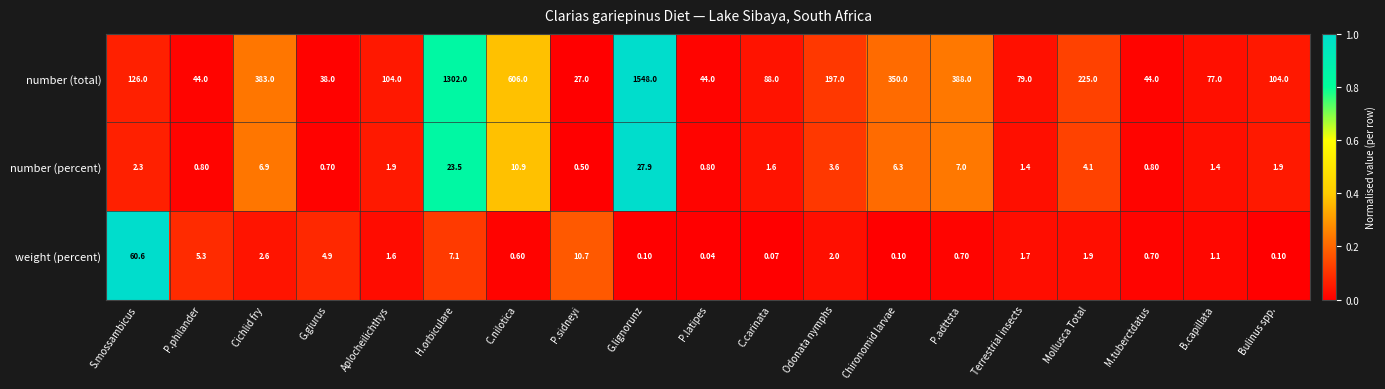

List the series in order of their peak value, lowest first.

number (percent), weight (percent), number (total)